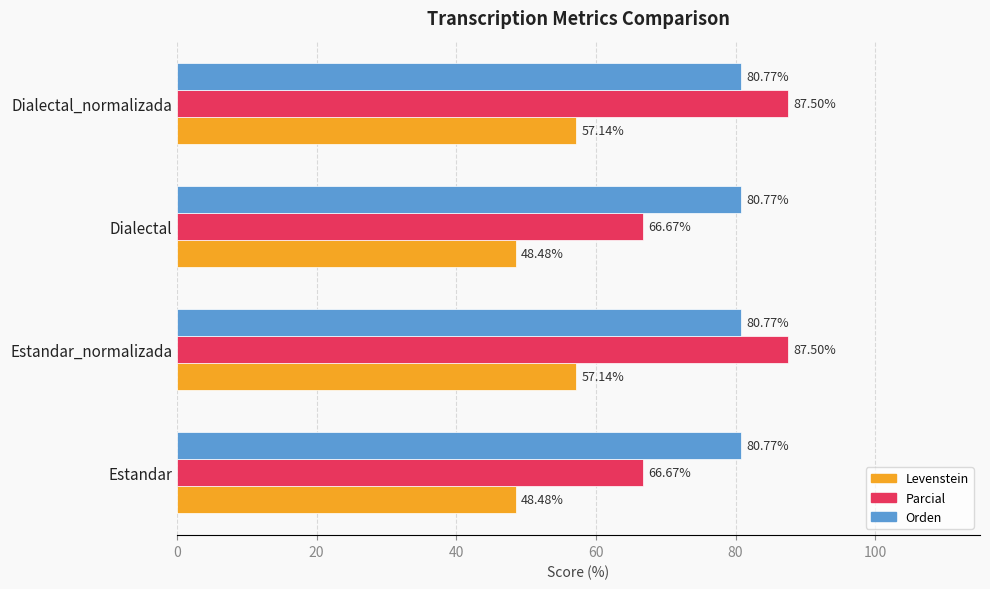

How many values in the Parcial series are below 87?

2